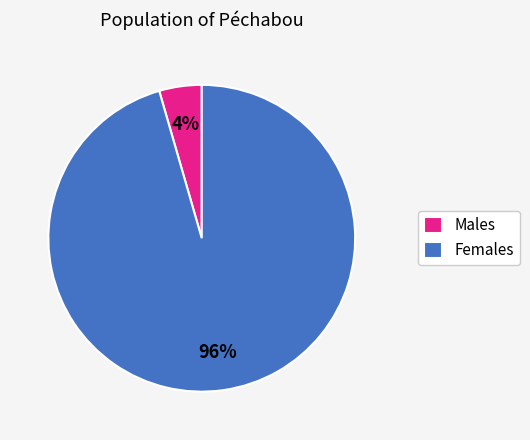

To the nearest percent, what portion does Females represent?

96%